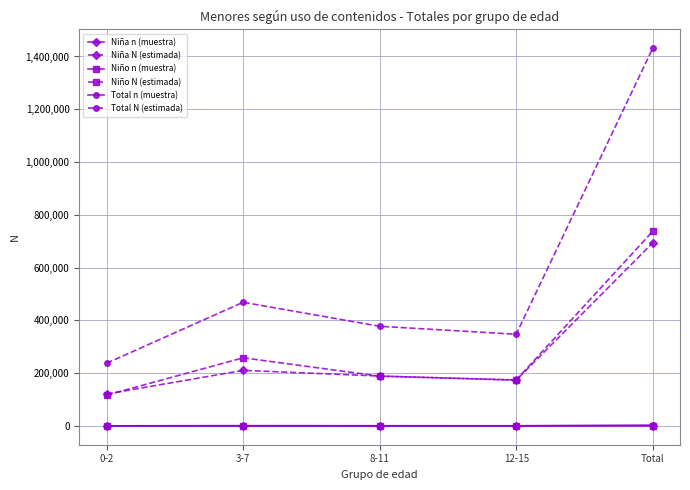

At which label does Niña N (estimada) reach its peak?

Total